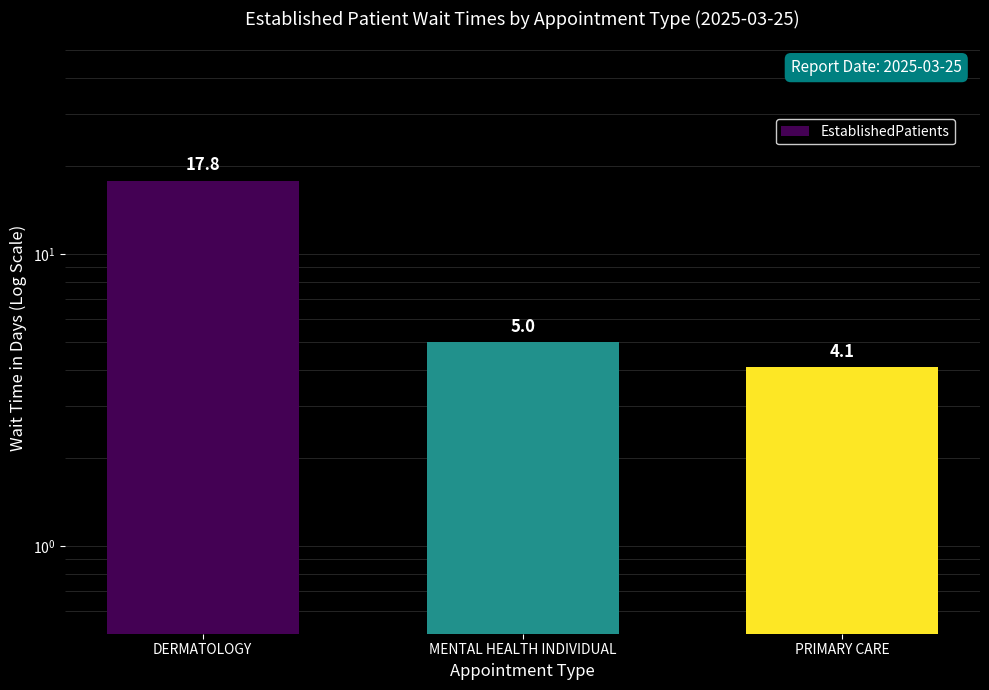

Where is the data nearest to the value 10?

MENTAL HEALTH INDIVIDUAL